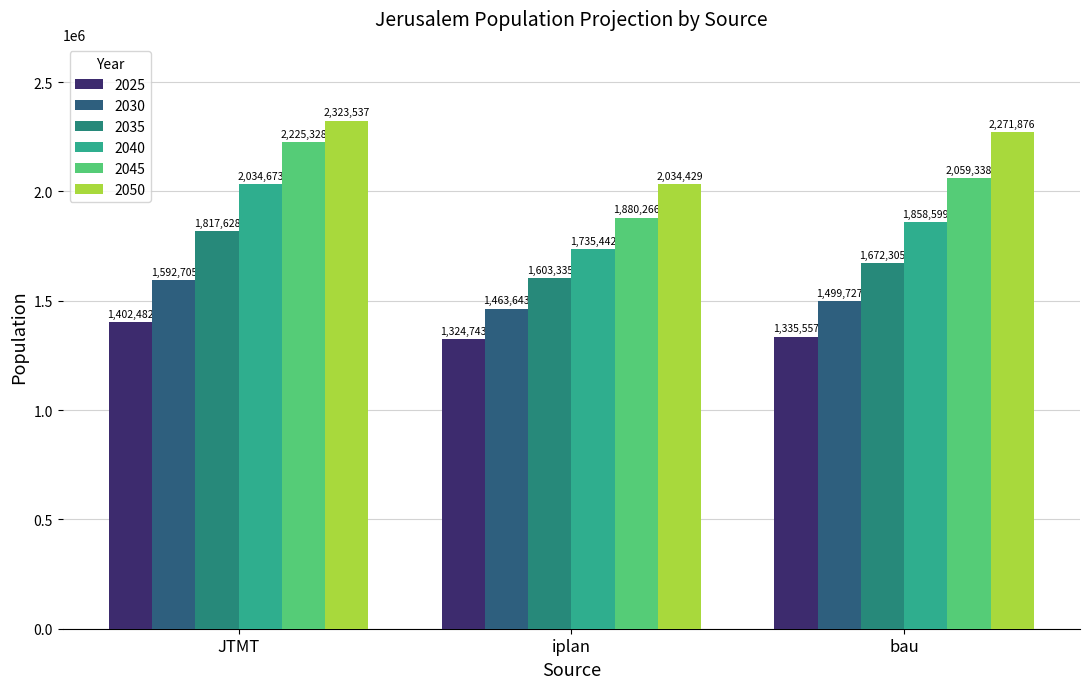

What is the label of the 3rd bar from the left?

bau